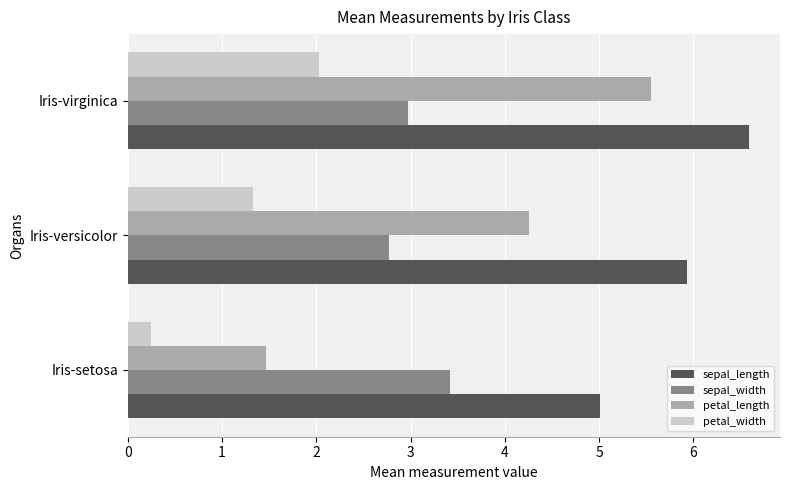

List the labels in order of petal_width value, smallest first.

Iris-setosa, Iris-versicolor, Iris-virginica